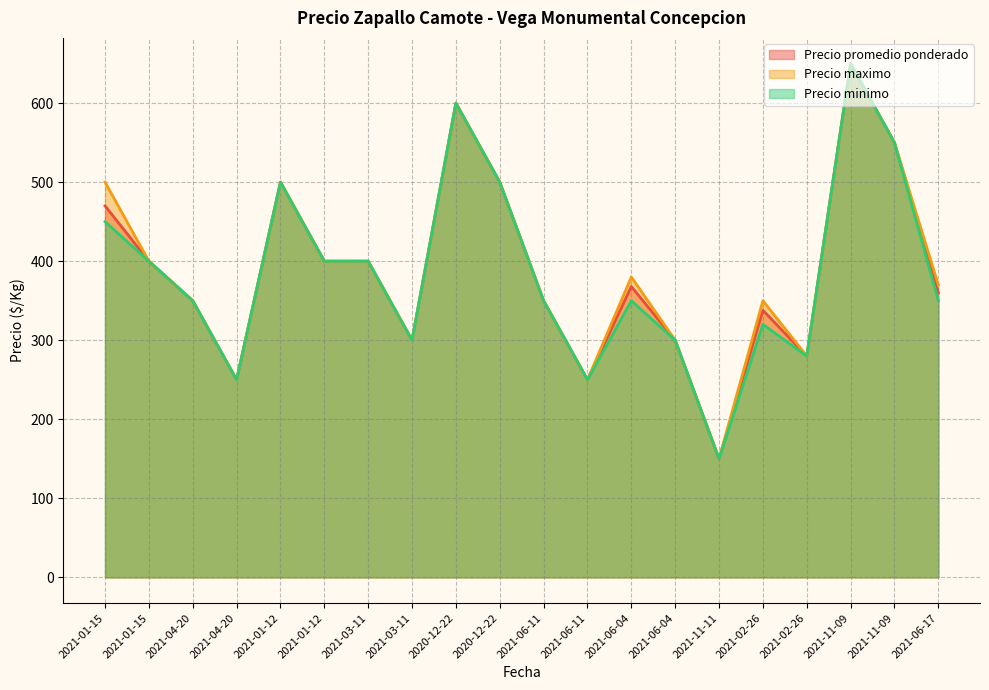

Where is the first local minimum for Precio promedio ponderado?

2021-04-20